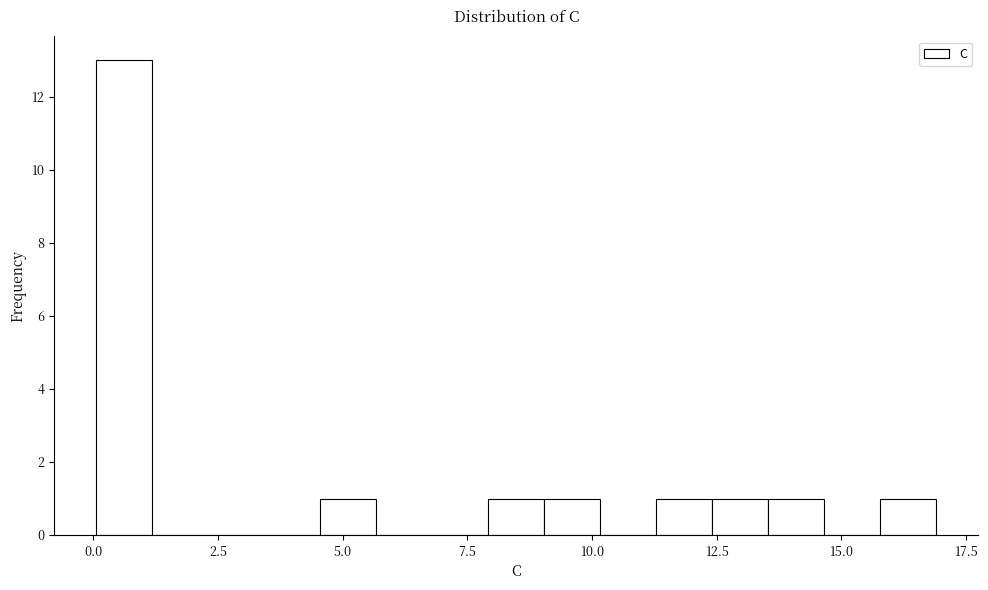

Read against the x-axis, roughly where is the centre of the tallest bar?

0.5